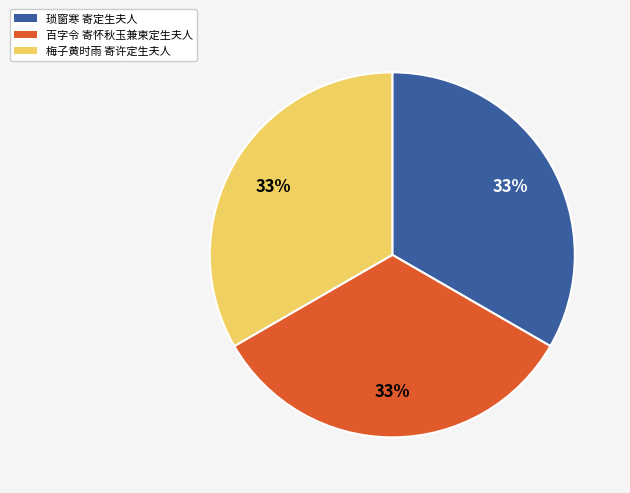

To the nearest percent, what is the average slice percentage?

33%